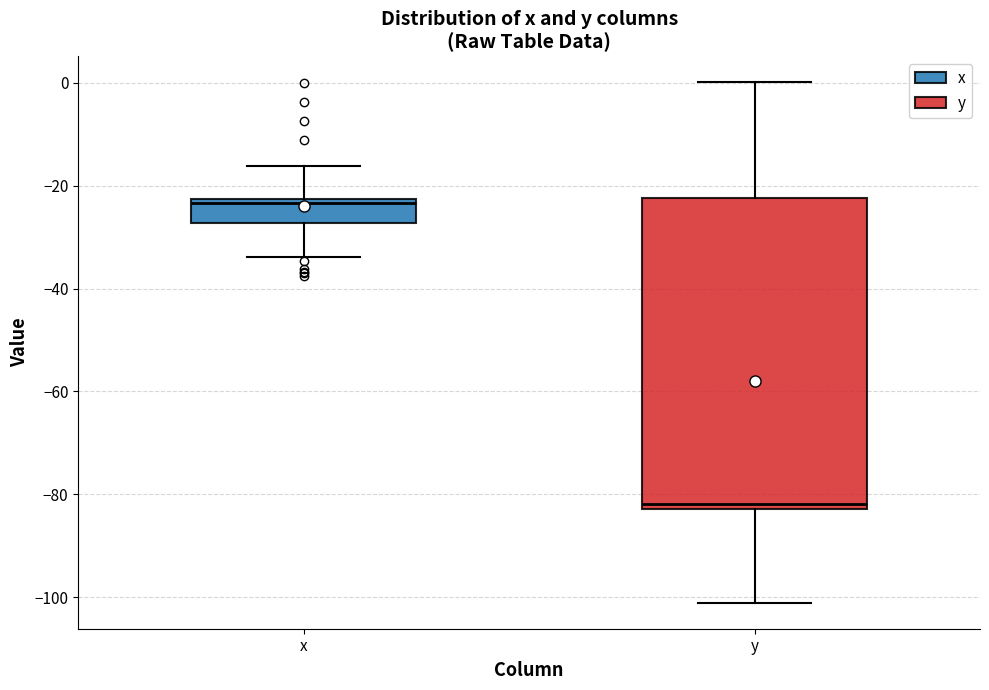

Which box's median line is the highest?

x